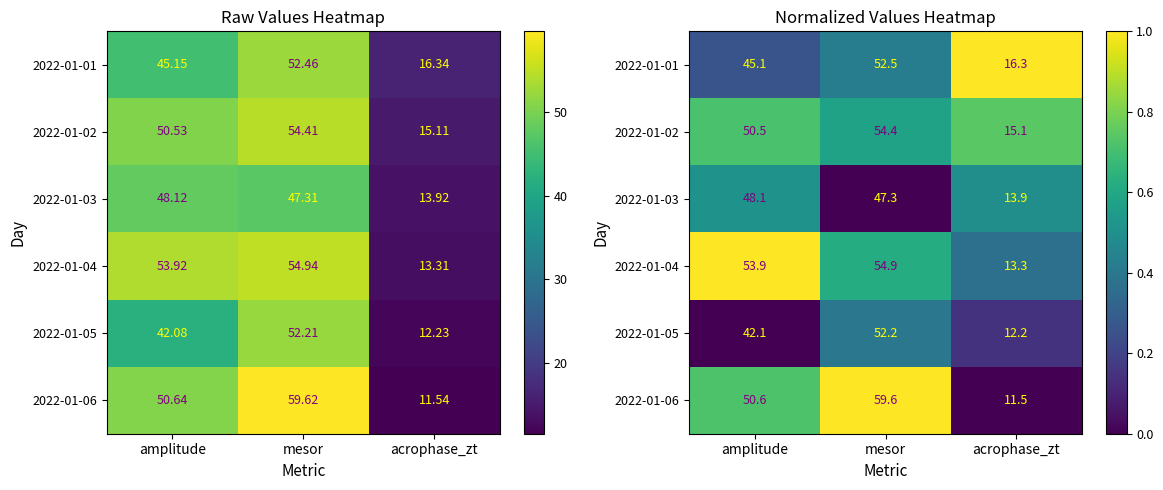

The value of 2022-01-03 at acrophase_zt is 0.5. True or false?

True